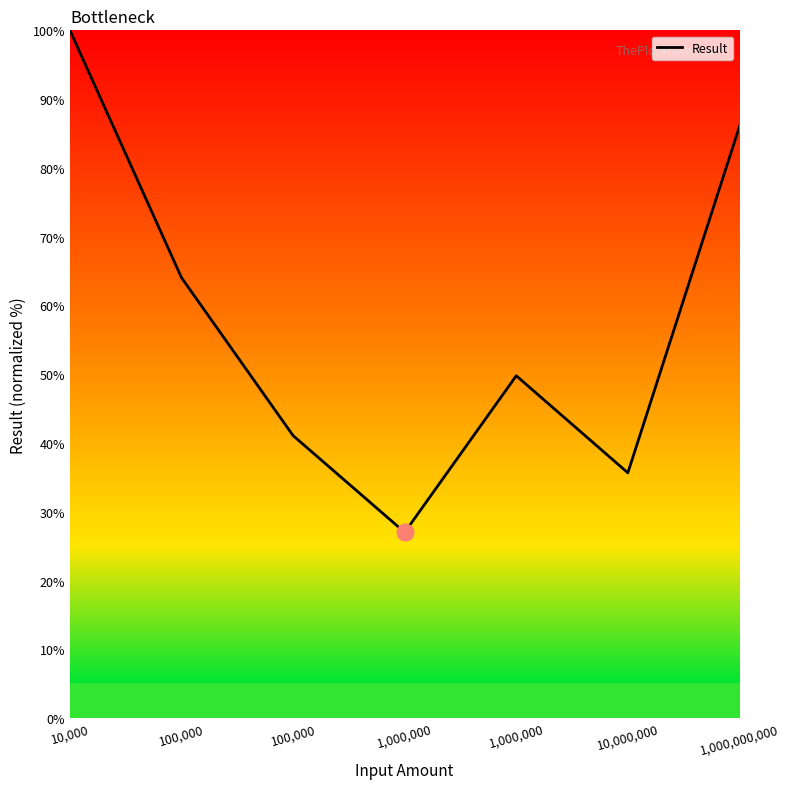

Does the chart have visible grid lines?

No